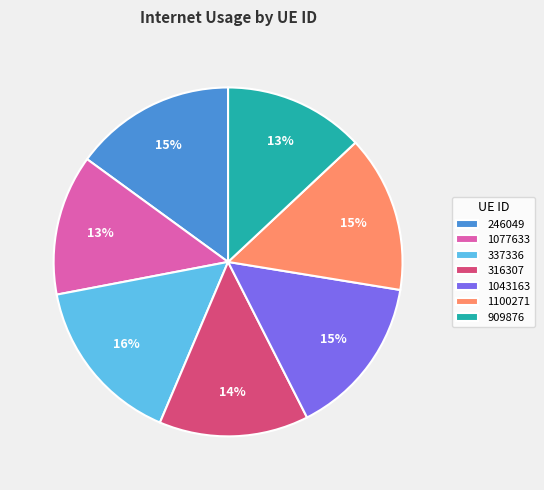

To the nearest percent, what percentage of the pie is 1043163?

15%